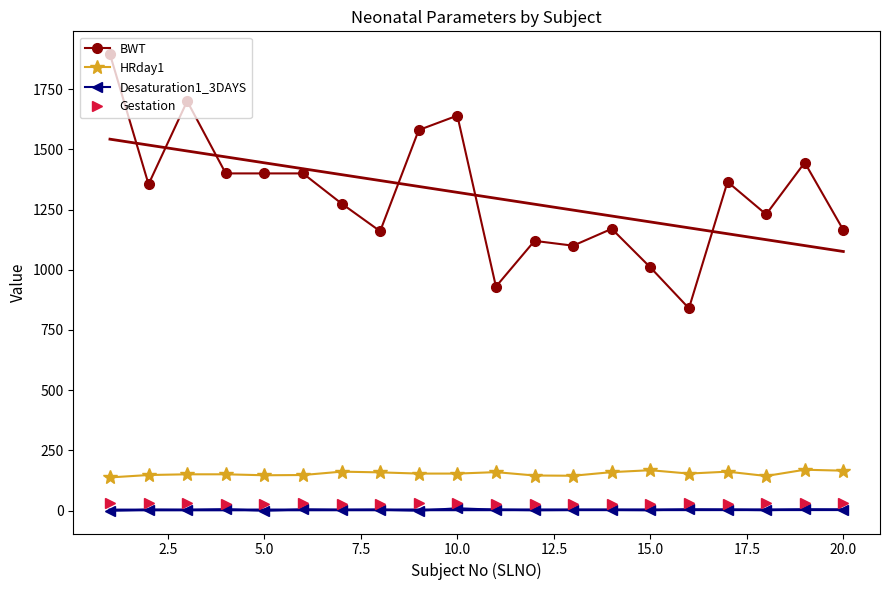

True or false: Gestation and BWT intersect in this chart.

False